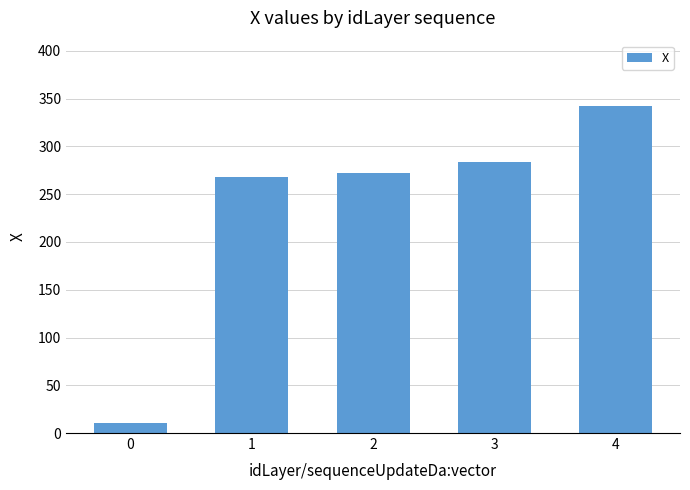

List the labels in order of value, largest first.

4, 3, 2, 1, 0